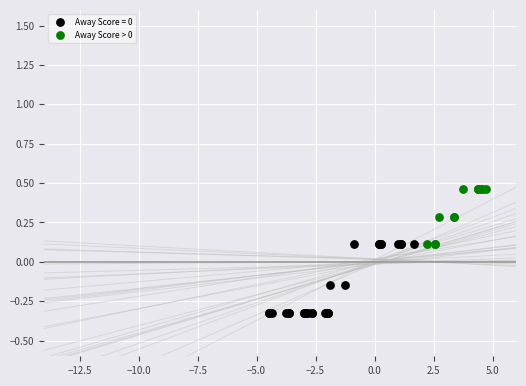

Which series reaches the maximum Y coordinate?

Away Score > 0